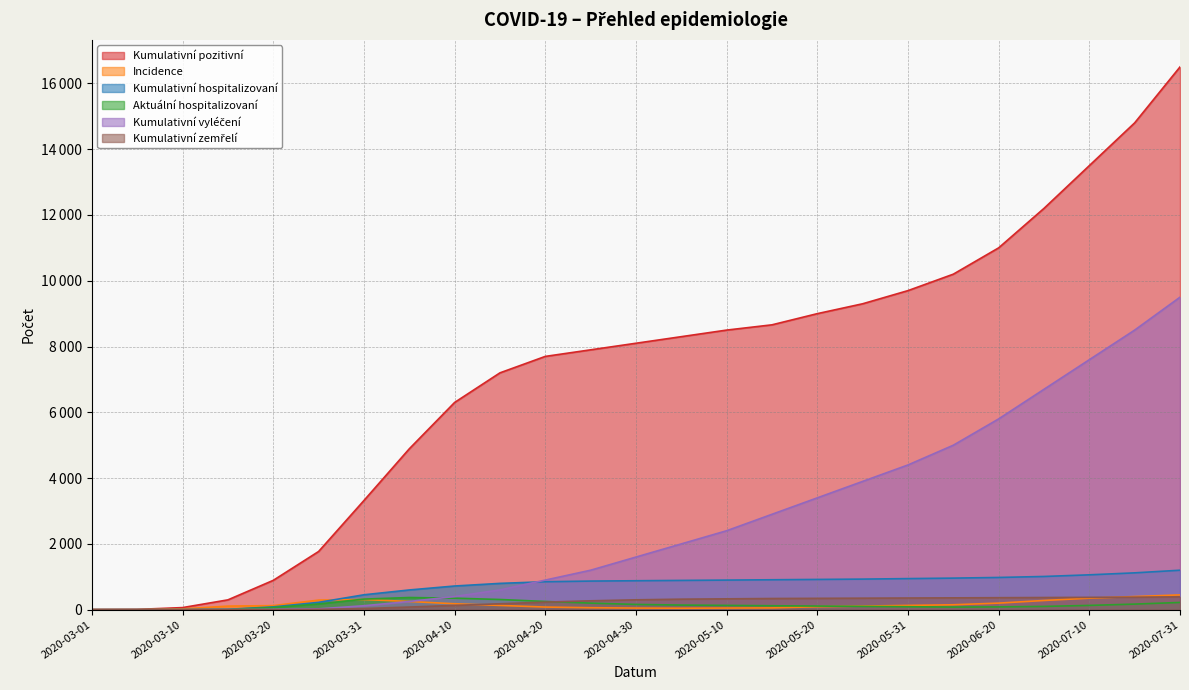

The value of Kumulativní hospitalizovaní at 2020-07-31 is 741. True or false?

False